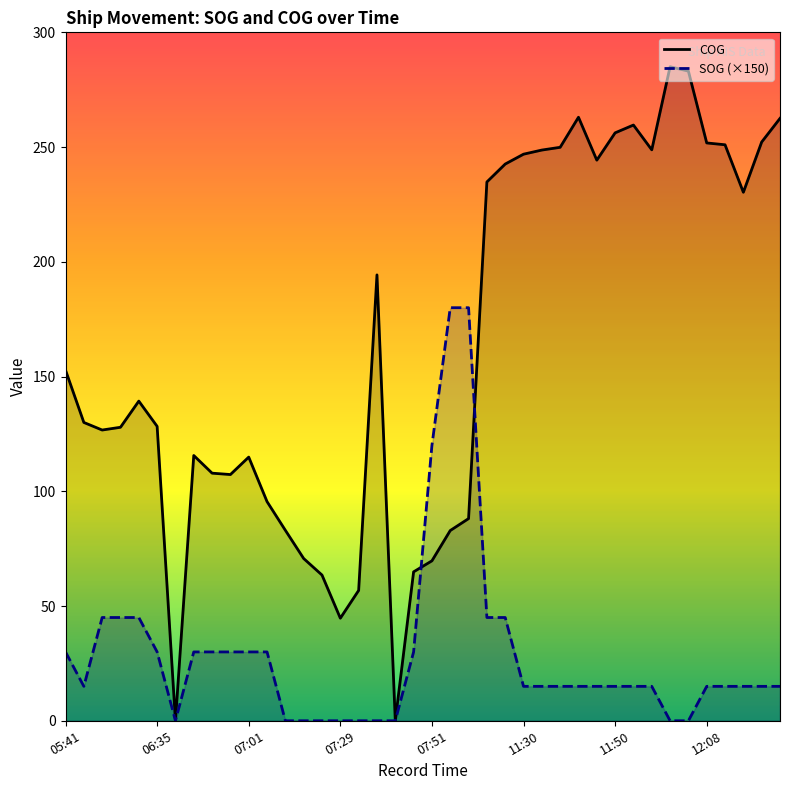

Which series ends up on top after the final intersection of COG and SOG (×150)?

COG